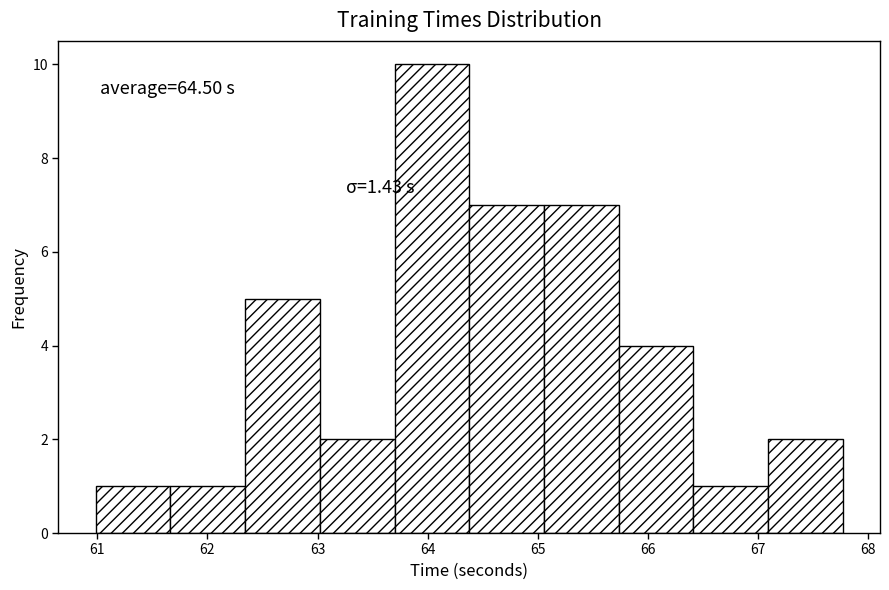

Over which range of the x-axis is the bar tallest?

63.7 to 64.4